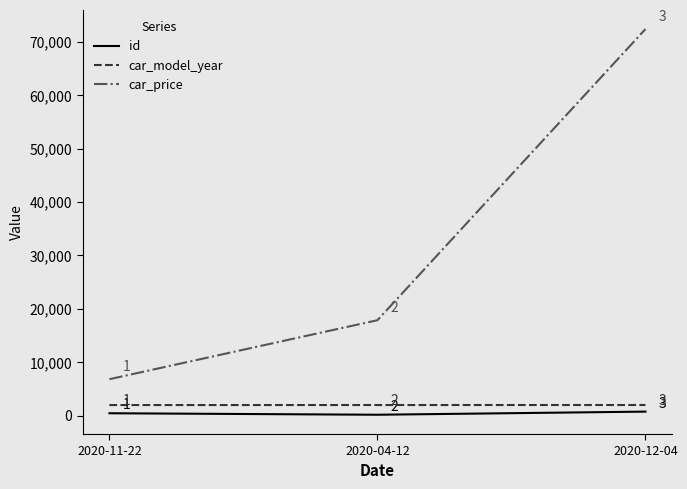

Rank the series by their maximum value, from highest to lowest.

car_price, car_model_year, id